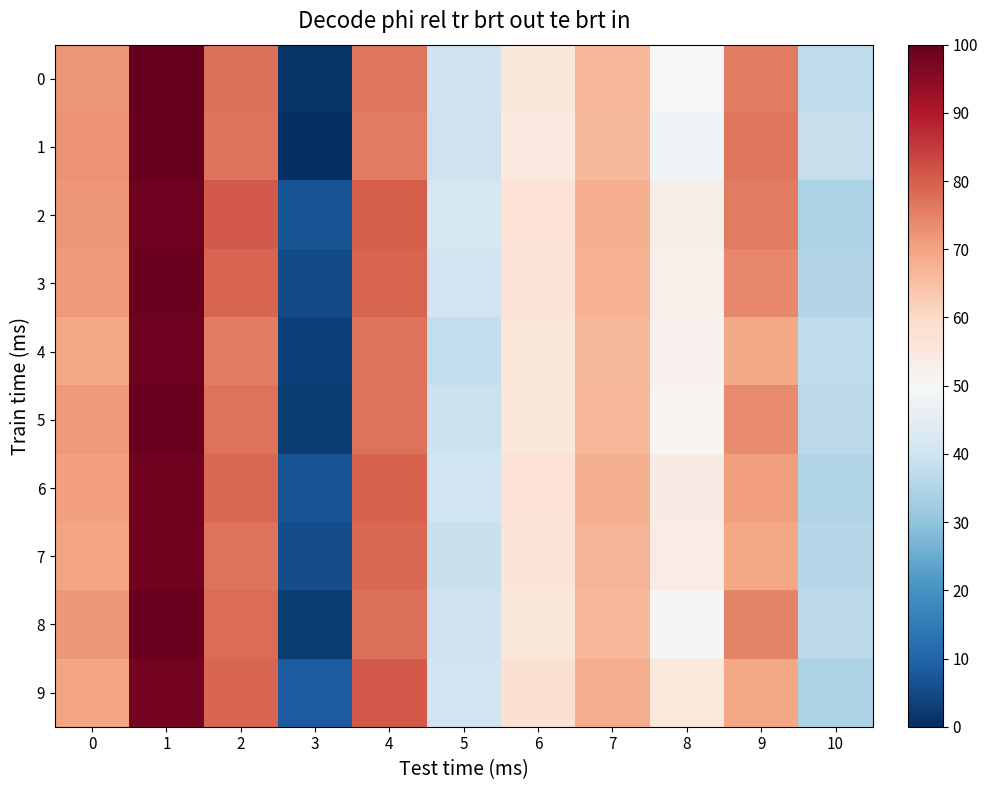

Between 8 and 9, which is larger?

9